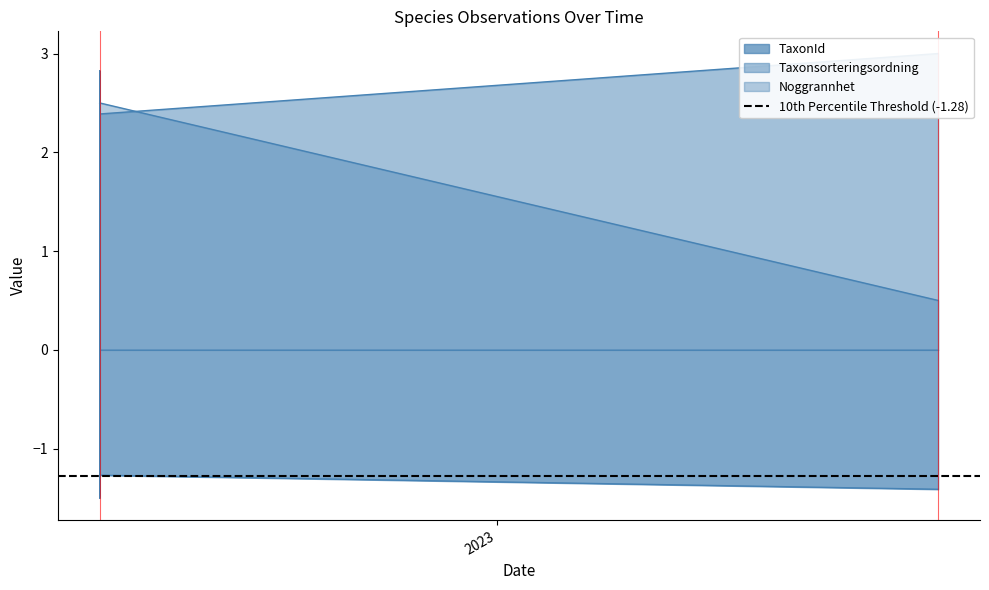

The value of Noggrannhet at 2023-09-27 is 0.5. True or false?

True